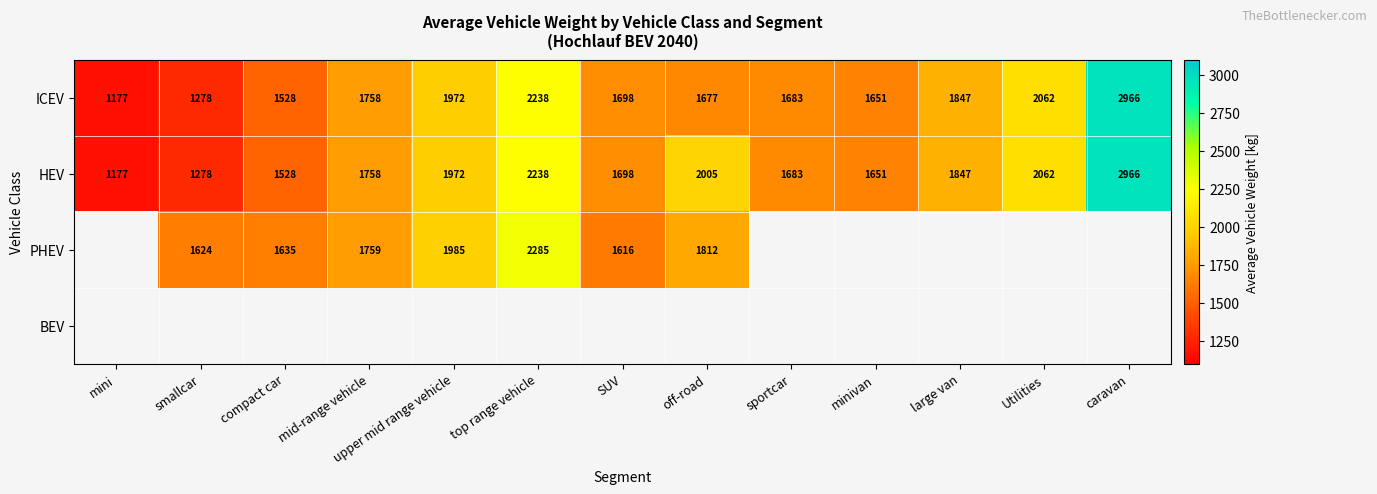

List the labels in order of HEV value, smallest first.

mini, smallcar, compact car, minivan, sportcar, SUV, mid-range vehicle, large van, upper mid range vehicle, off-road, Utilities, top range vehicle, caravan